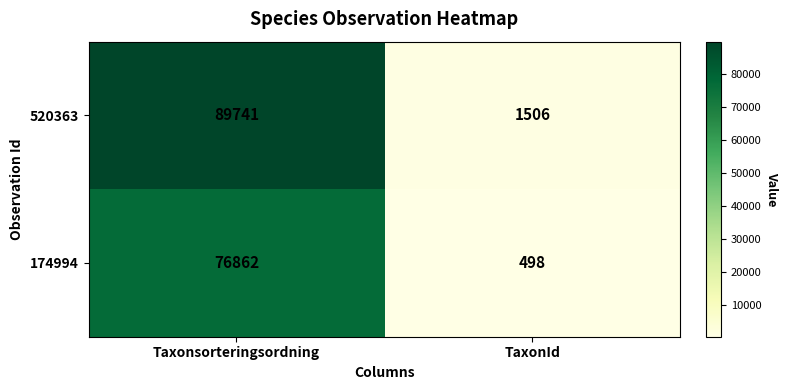

Rank the series at Taxonsorteringsordning from lowest to highest value.

174994, 520363